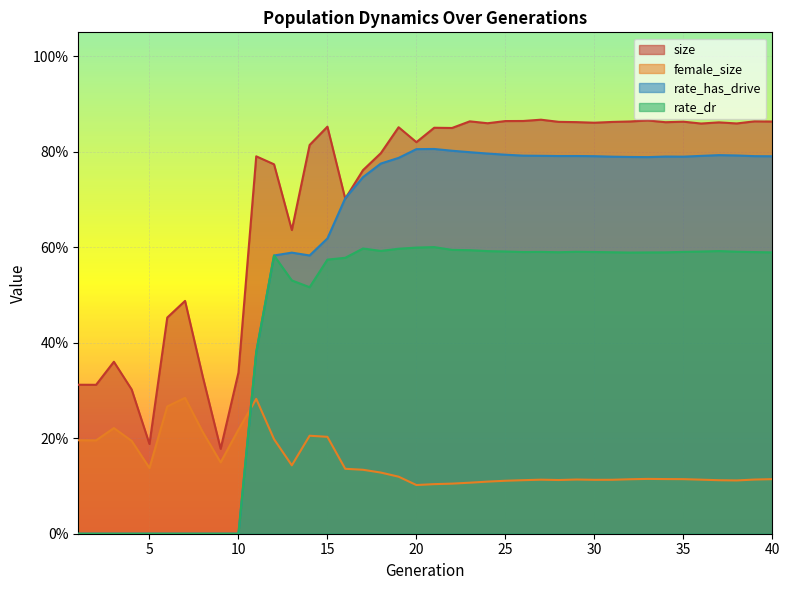

What is the difference between the maximum and second lowest values in the female_size series?

0.2